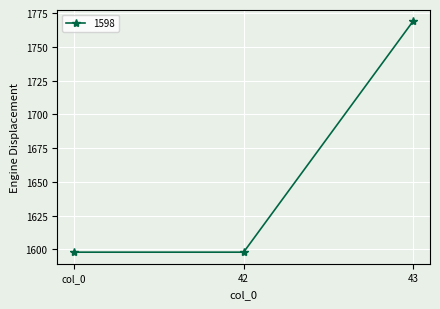

What is the average value?

1655